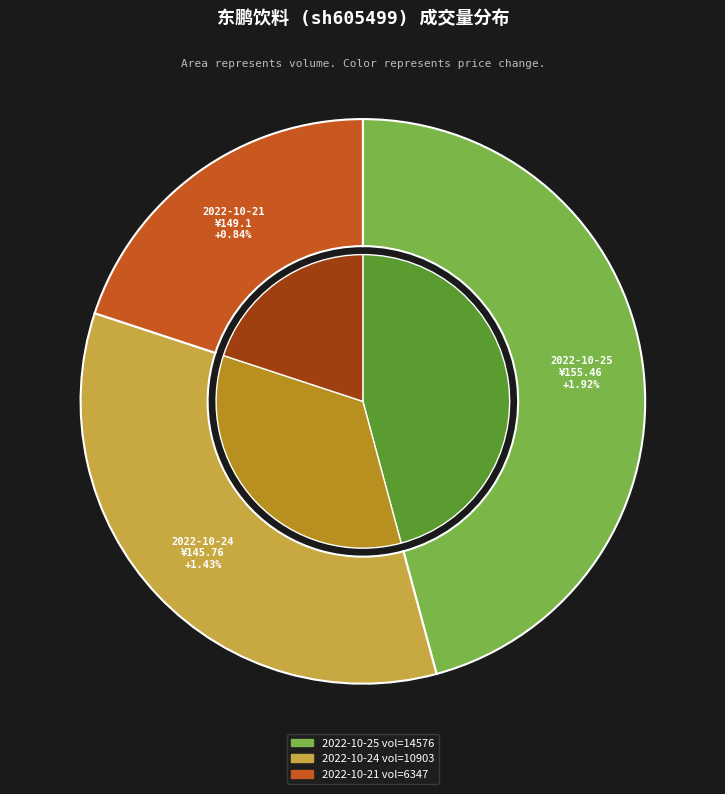

Is there a majority slice in this chart?

No